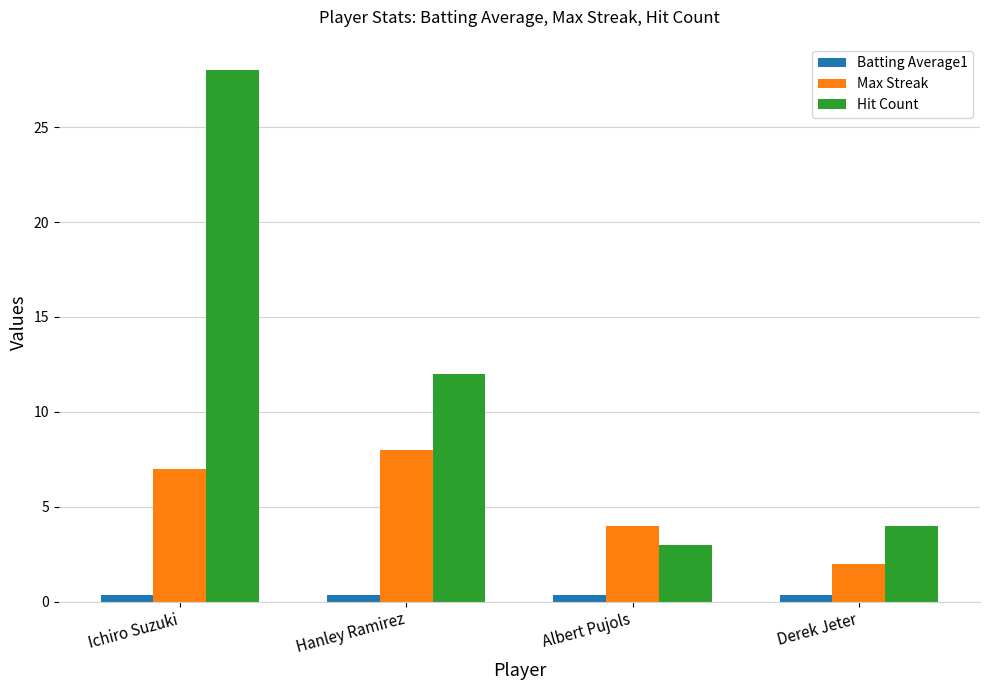

What is the spread (max minus min) of values at Albert Pujols?

3.7